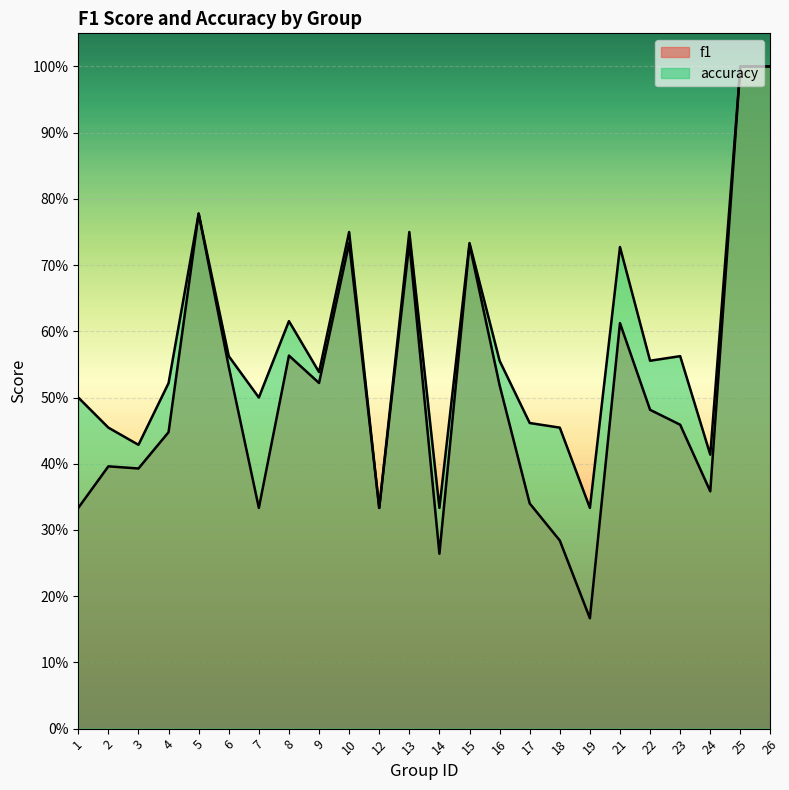

Reading right to left, transcribe all the data shown in this chart.

f1: 26=1.0	25=1.0	24=0.4	23=0.5	22=0.5	21=0.6	19=0.2	18=0.3	17=0.3	16=0.5	15=0.7	14=0.3	13=0.7	12=0.3	10=0.7	9=0.5	8=0.6	7=0.3	6=0.5	5=0.8	4=0.4	3=0.4	2=0.4	1=0.3
accuracy: 26=1.0	25=1.0	24=0.4	23=0.6	22=0.6	21=0.7	19=0.3	18=0.5	17=0.5	16=0.6	15=0.7	14=0.3	13=0.8	12=0.3	10=0.8	9=0.5	8=0.6	7=0.5	6=0.6	5=0.8	4=0.5	3=0.4	2=0.5	1=0.5